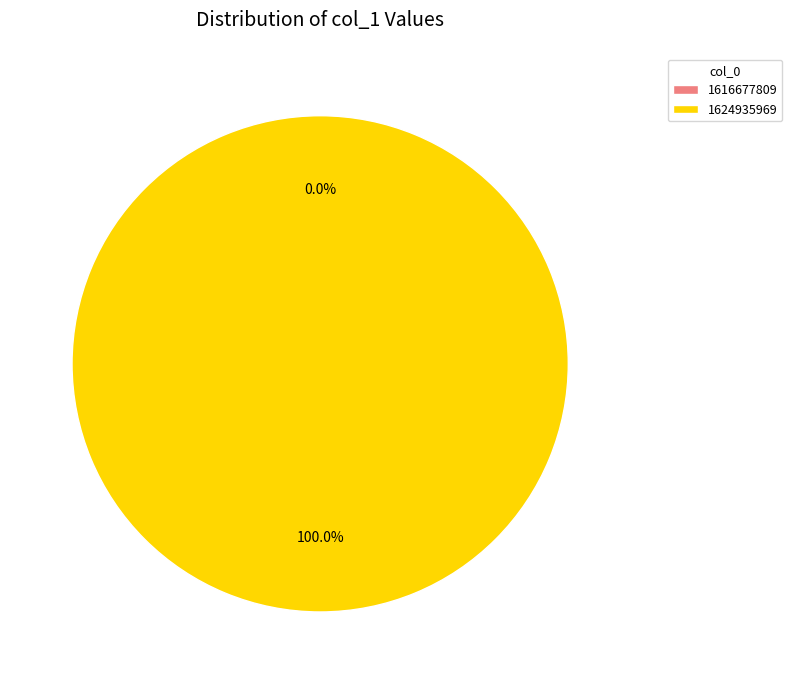

To the nearest percent, what is the difference between the 1616677809 and 1624935969 slice percentages?

100%